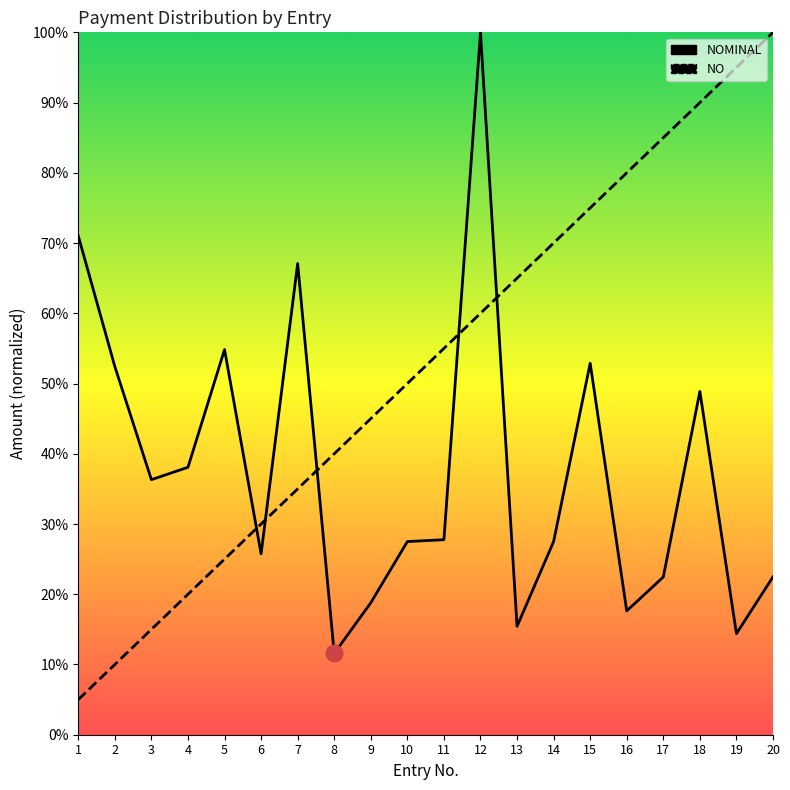

Reading right to left, transcribe all the data shown in this chart.

NOMINAL: 22.5	14.4	48.9	22.5	17.6	52.9	27.5	15.4	100.0	27.8	27.5	18.8	11.6	67.1	25.7	54.8	38.1	36.3	52.4	71.0
NO: 100.0	95.0	90.0	85.0	80.0	75.0	70.0	65.0	60.0	55.0	50.0	45.0	40.0	35.0	30.0	25.0	20.0	15.0	10.0	5.0